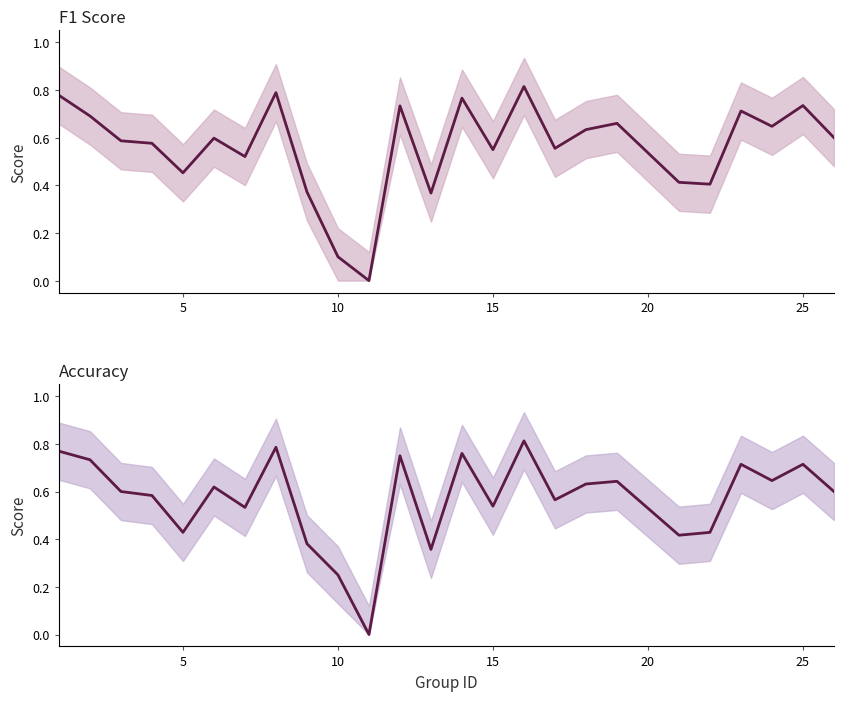

What is the average value of the accuracy series?

0.6